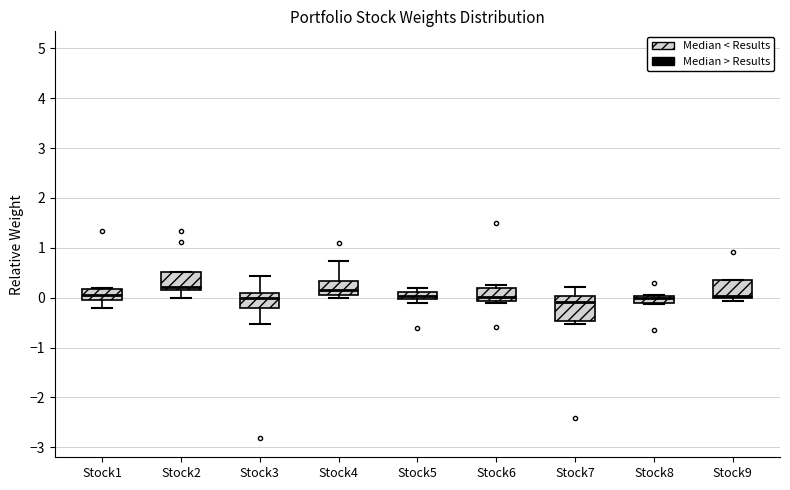

Comparing the boxes themselves (not the whiskers), which one is the tallest?

Stock7